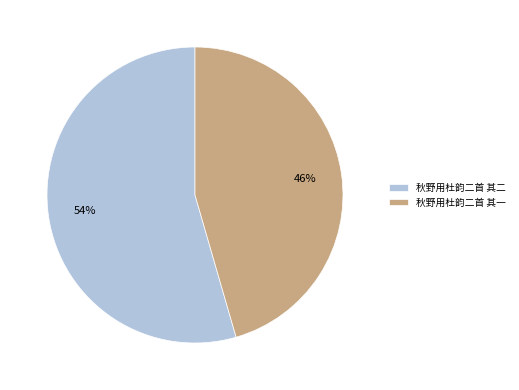

Is 秋野用杜韵二首 其一 the majority of the pie?

No